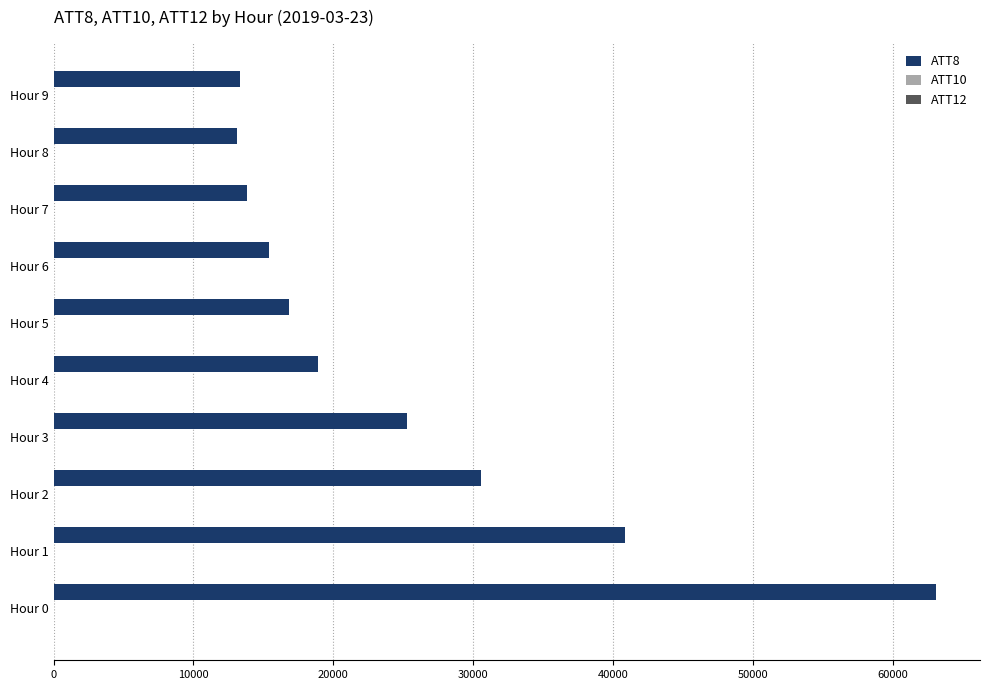

What is the sum of all ATT8 values?

251200.0